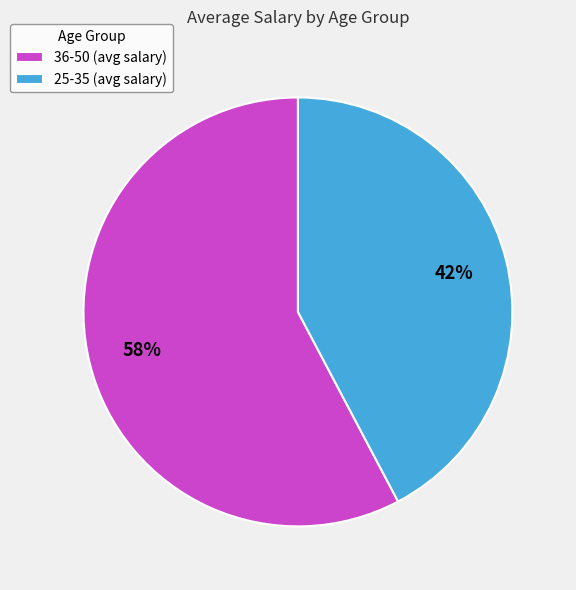

What is the largest slice in the pie chart?

36-50